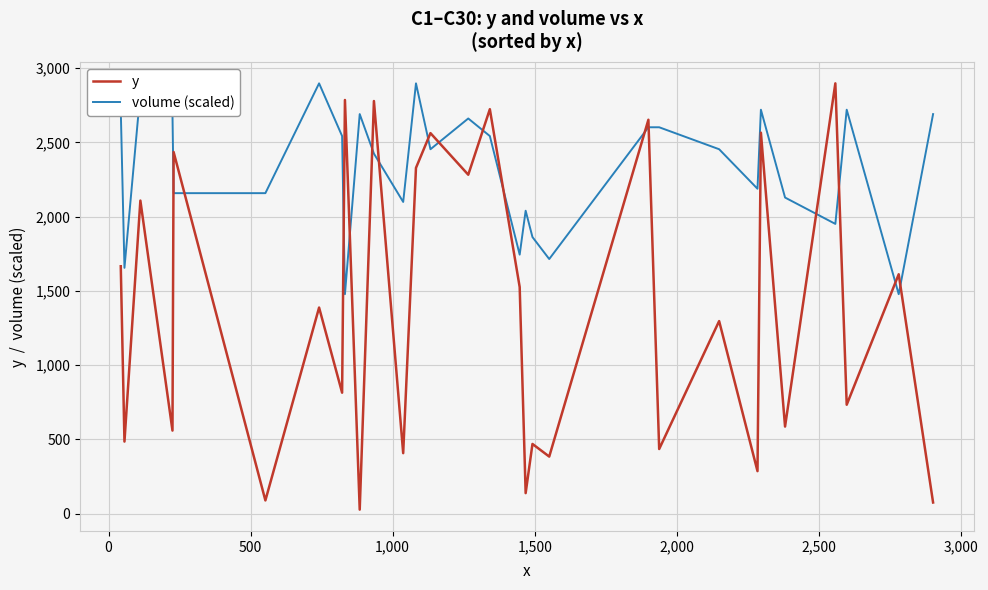

How many lines are shown in the chart?

2